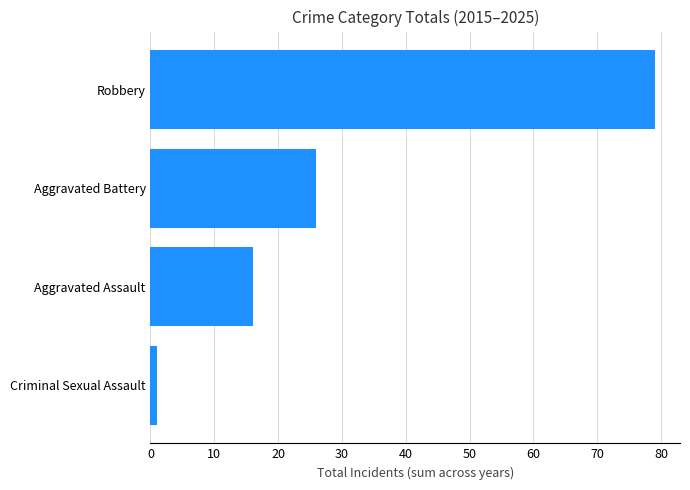

What is the difference between the maximum and minimum values?

78